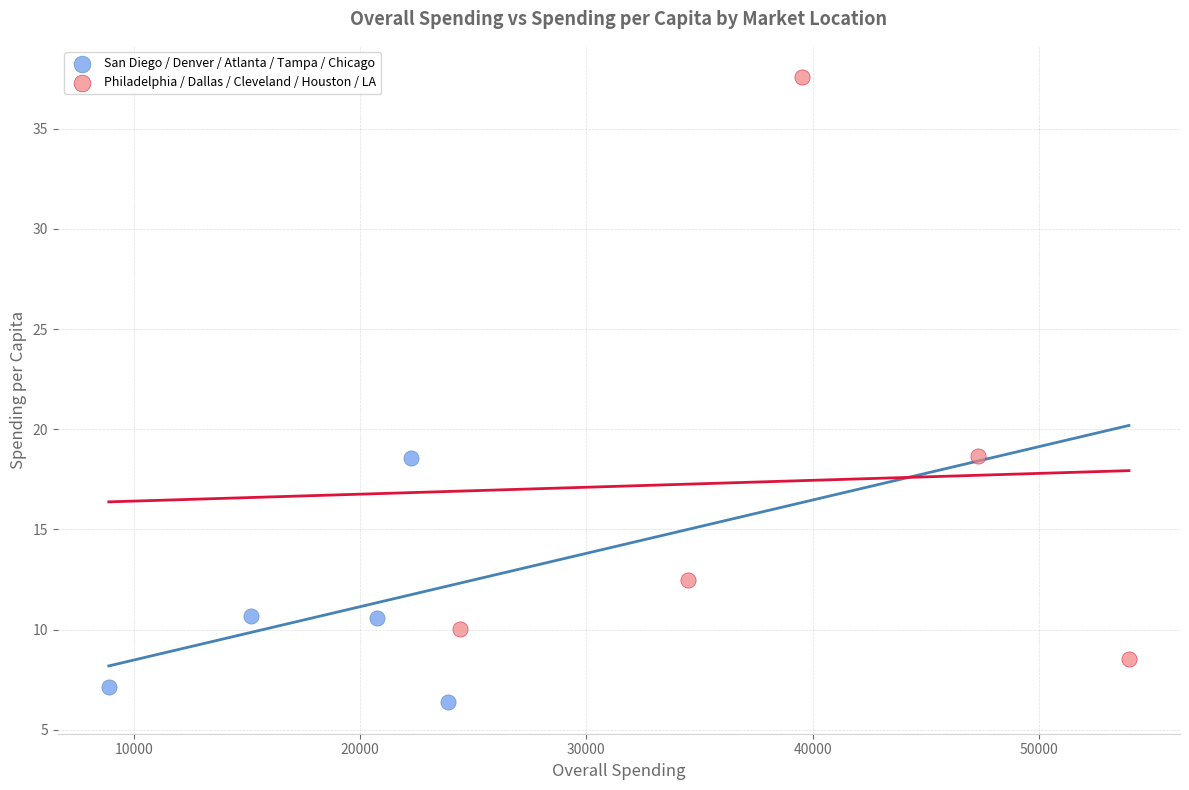

Which series contains the highest Y value?

Philadelphia / Dallas / Cleveland / Houston / LA